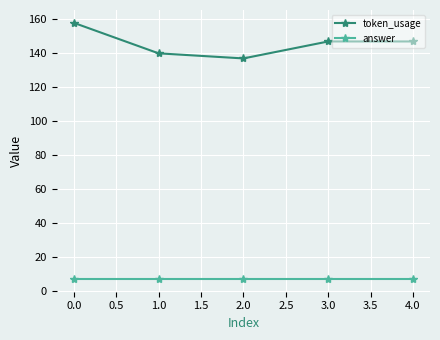

Read the token_usage value at 0.0.

158